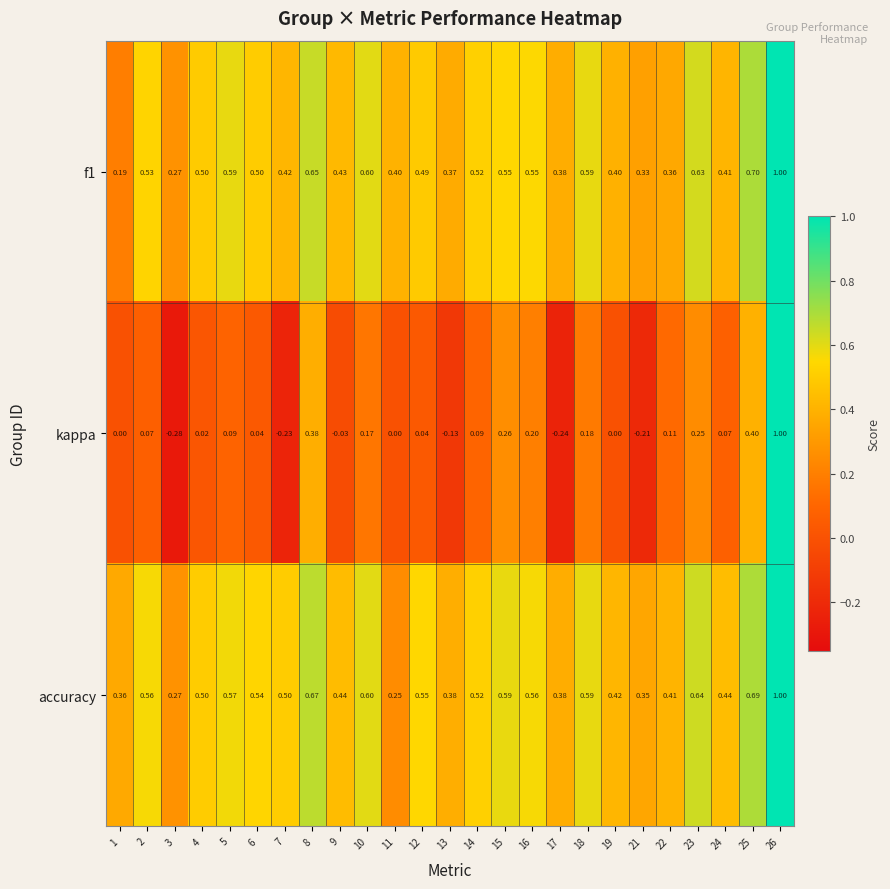

Which series has the largest total across all categories?

accuracy